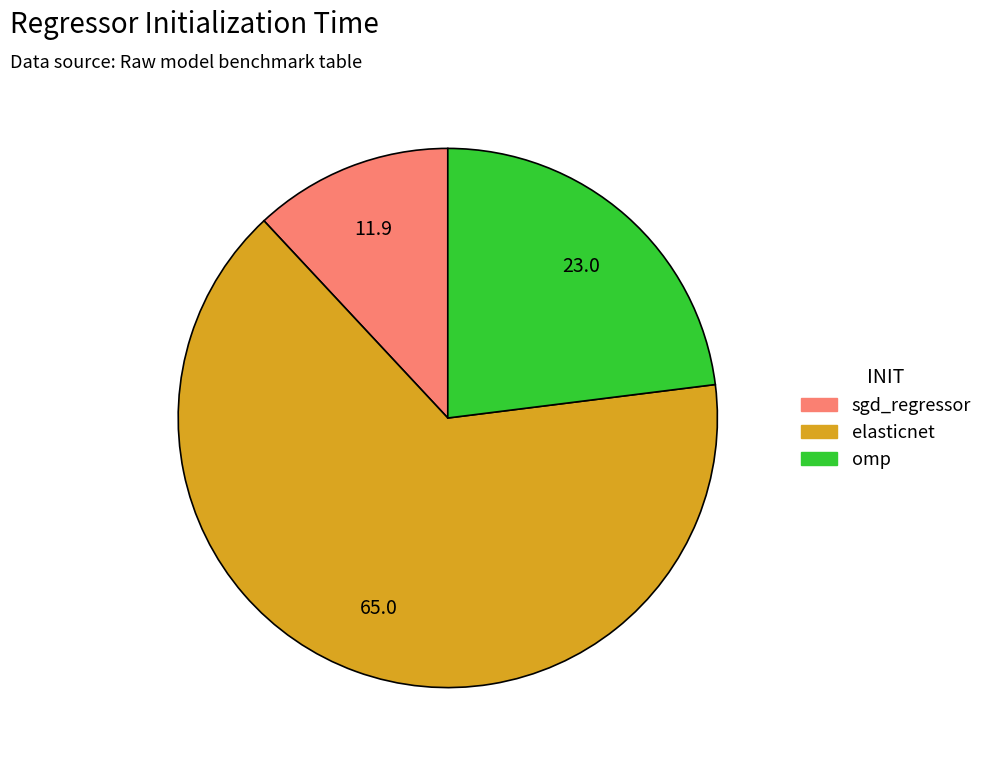

Does sgd_regressor account for over 50% of the chart?

No